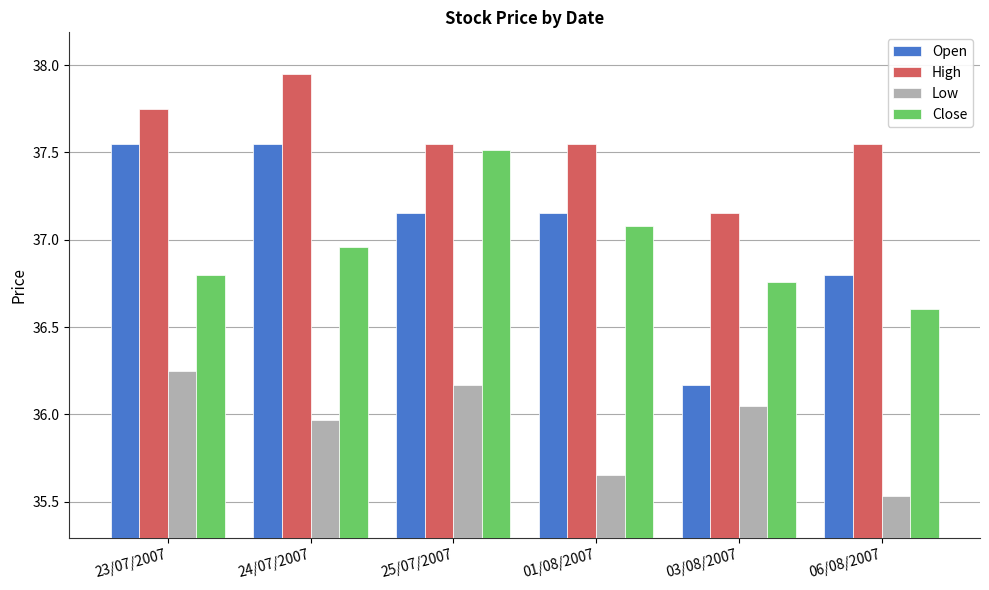

At which label is Close closest to 37?

24/07/2007